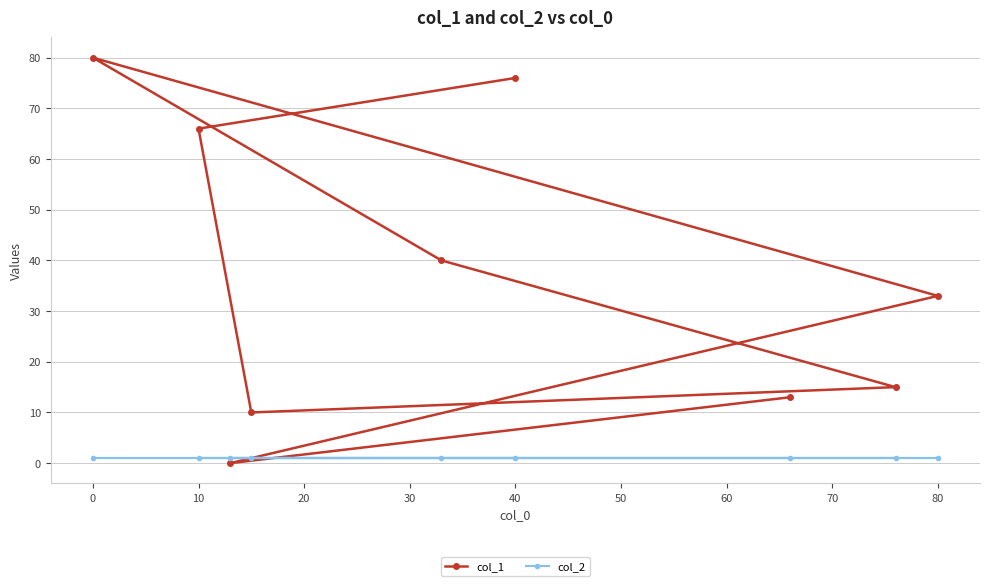

The value of col_1 at 40 is 76. True or false?

True